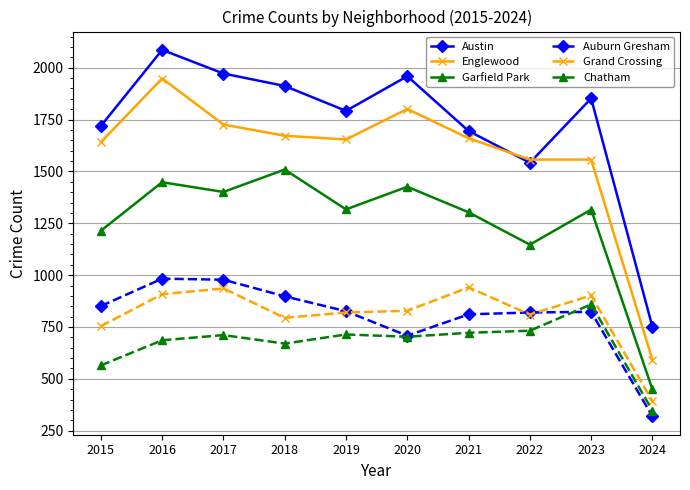

Which label corresponds to the smallest value in the chart?

2024